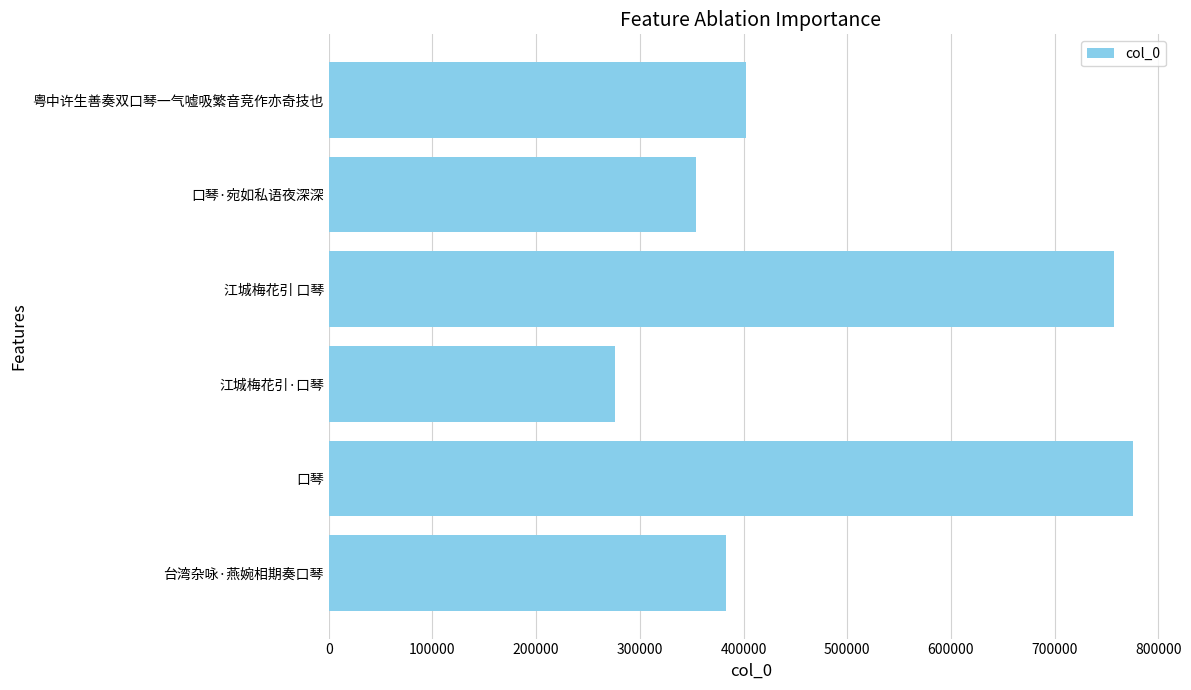

Read the value at 口琴·宛如私语夜深深, to the nearest 10.

354380